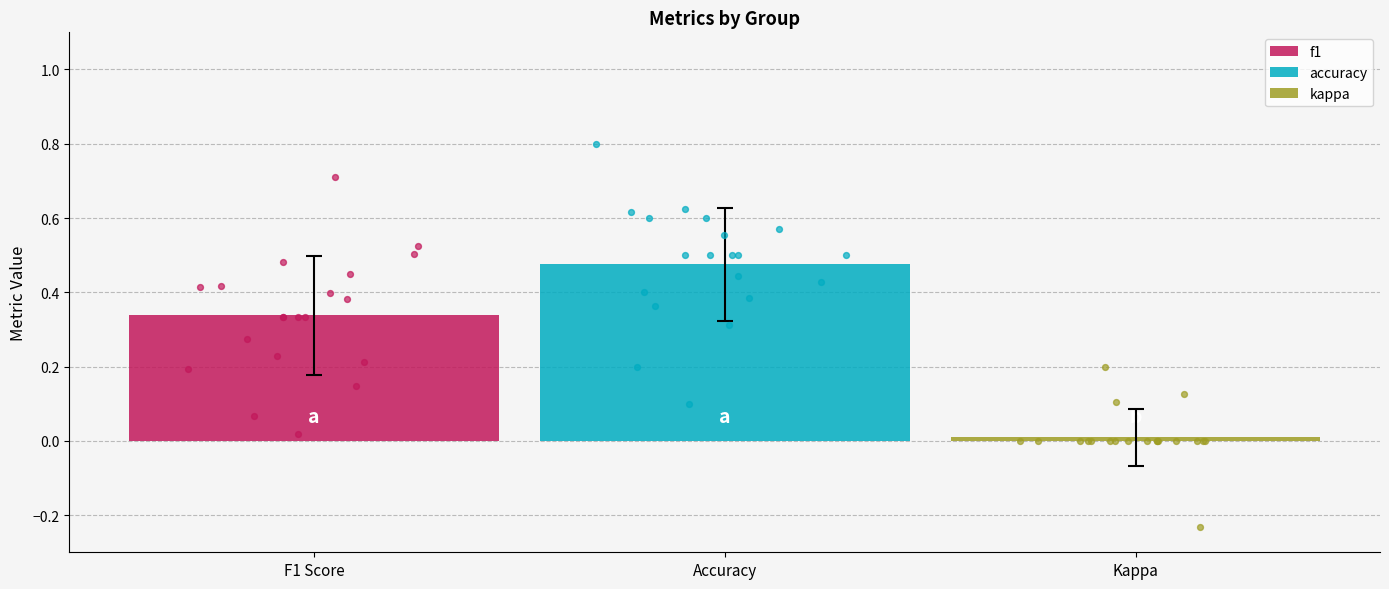

Which series has the largest total across all categories?

accuracy